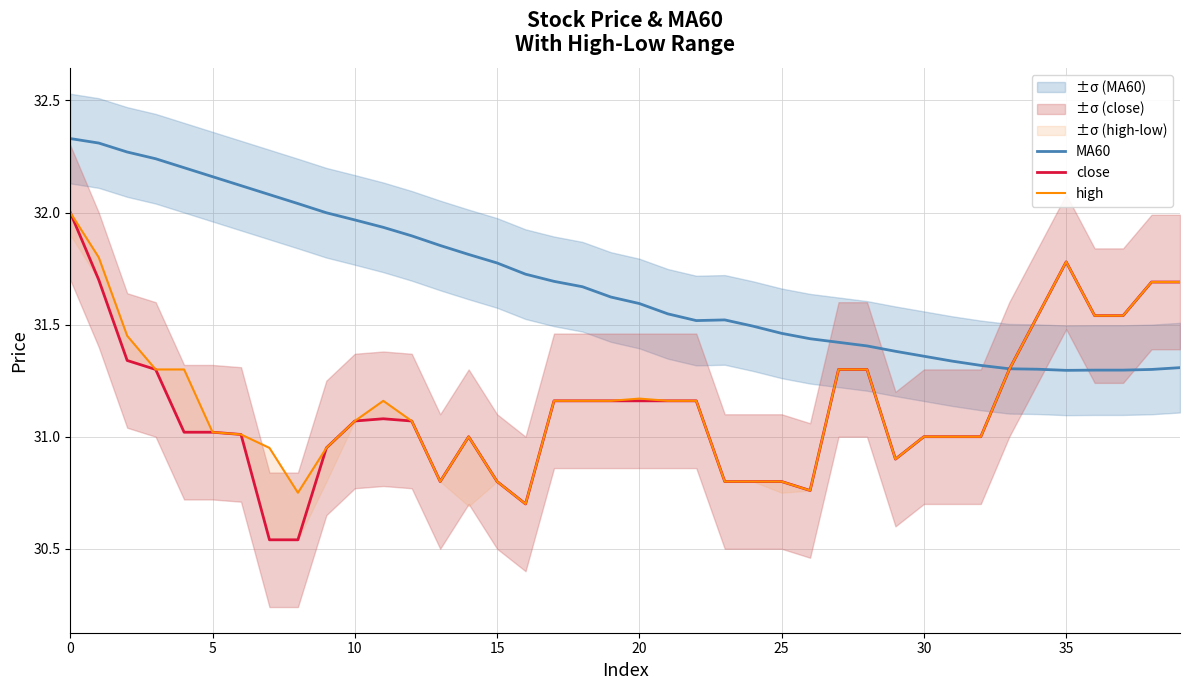

What is the label of the 4th point from the right?

36